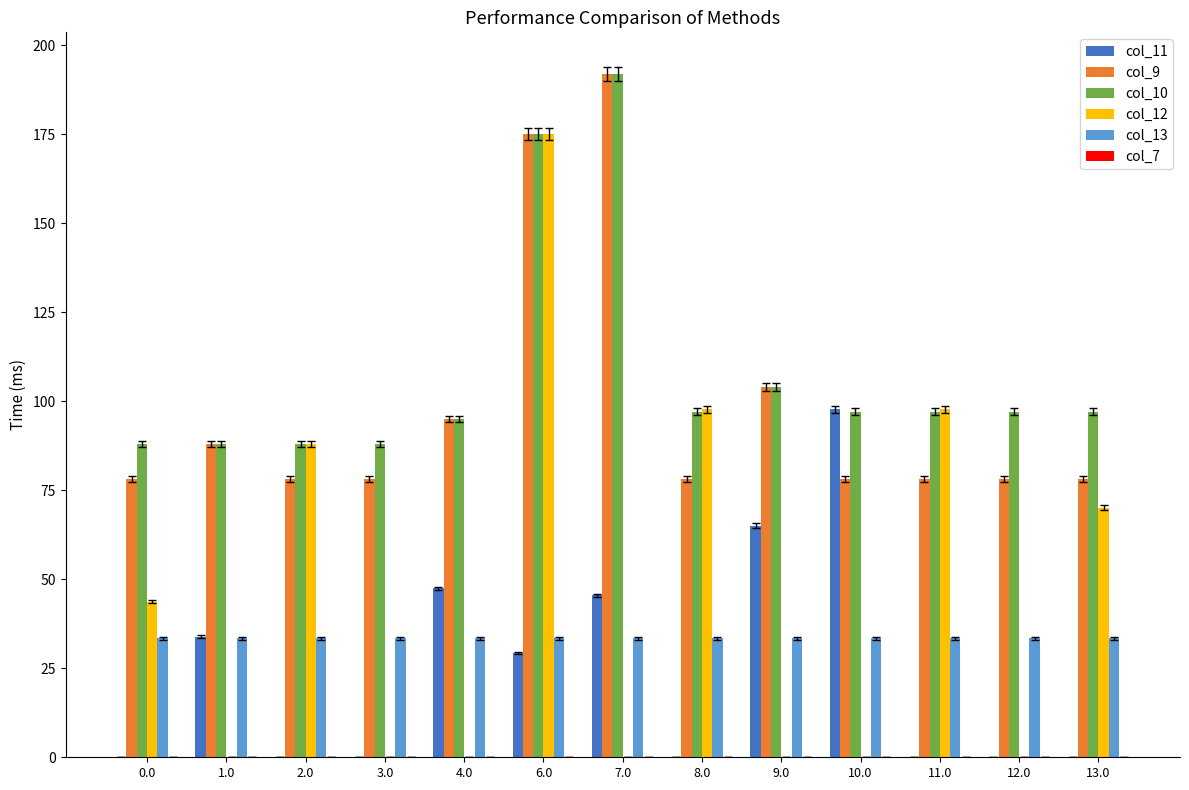

Which series changed the most between 4.0 and 6.0?

col_12